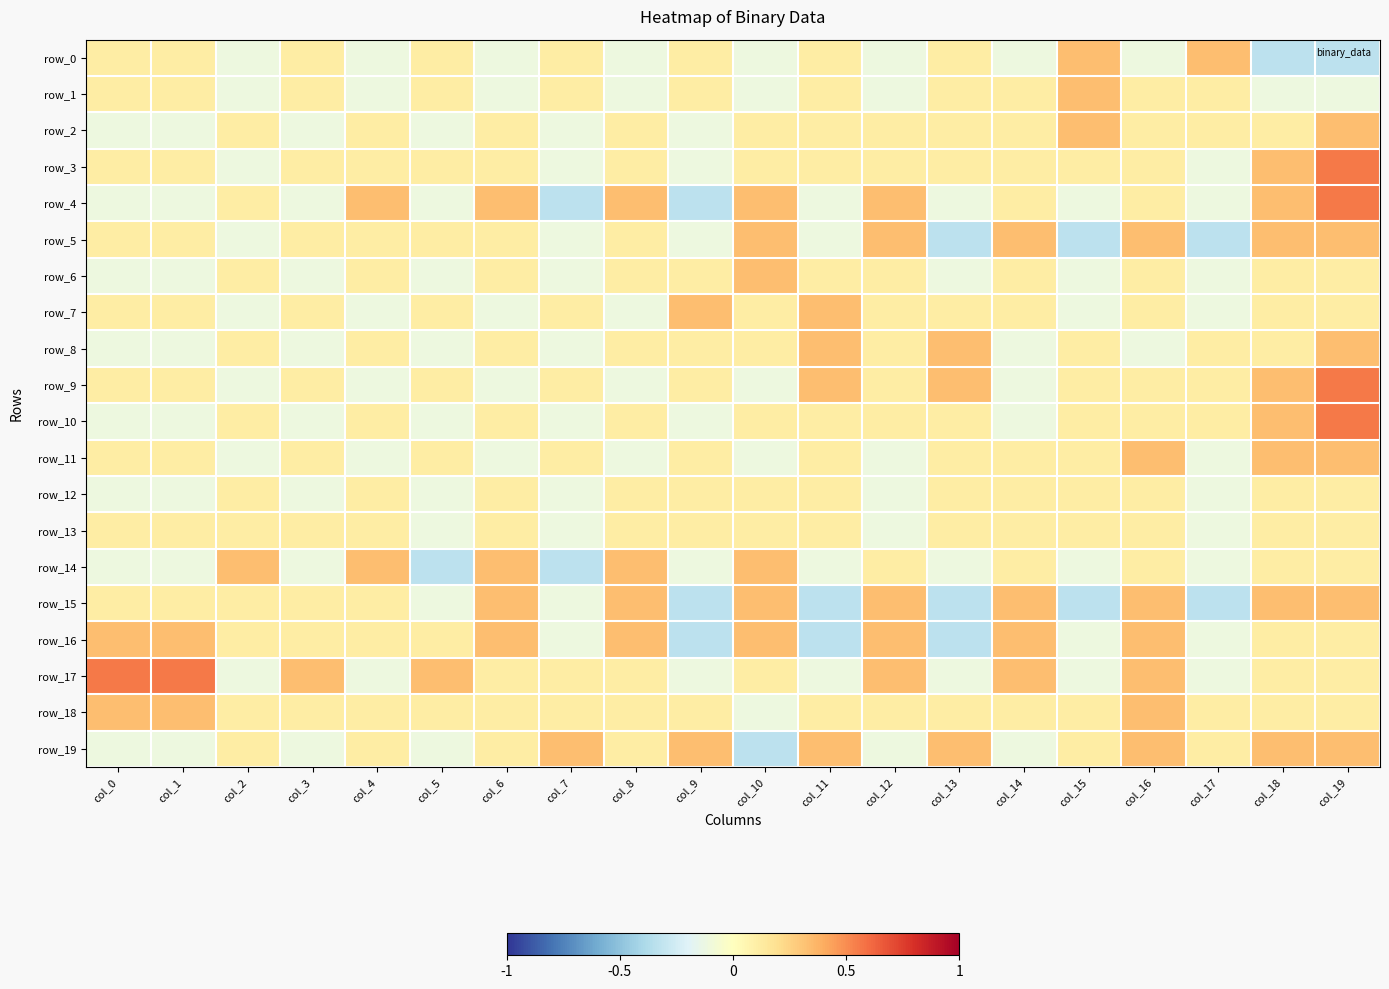

List the labels in order of row_0 value, smallest first.

col_18, col_19, col_2, col_4, col_6, col_8, col_10, col_12, col_14, col_16, col_0, col_1, col_3, col_5, col_7, col_9, col_11, col_13, col_15, col_17